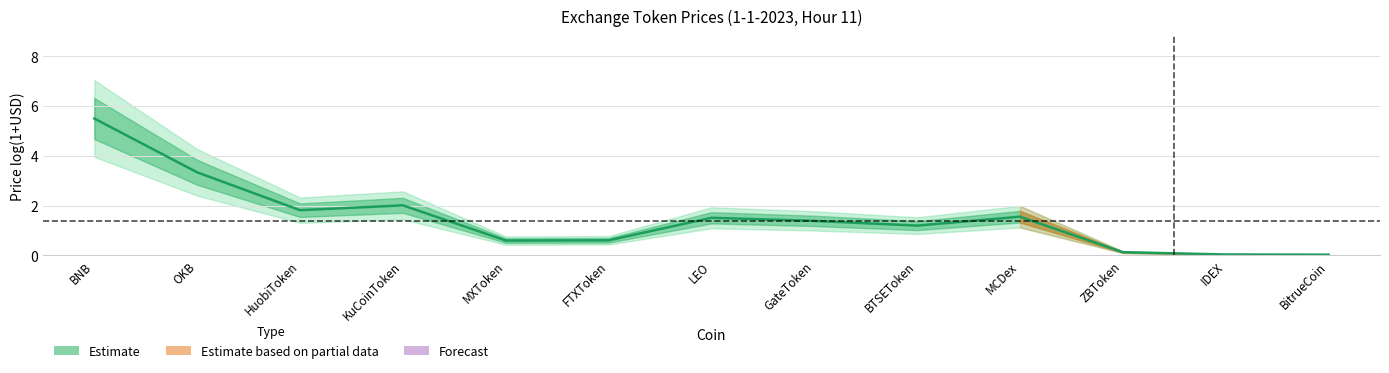

Where does the data first go above 1?

BNB